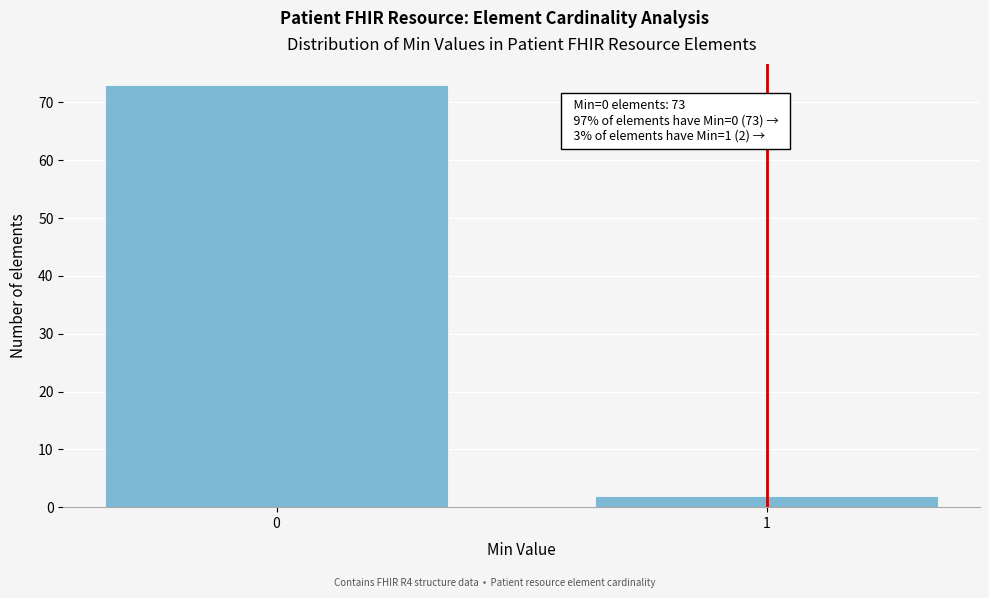

Reading left to right, extract all data points from this chart.

73	2